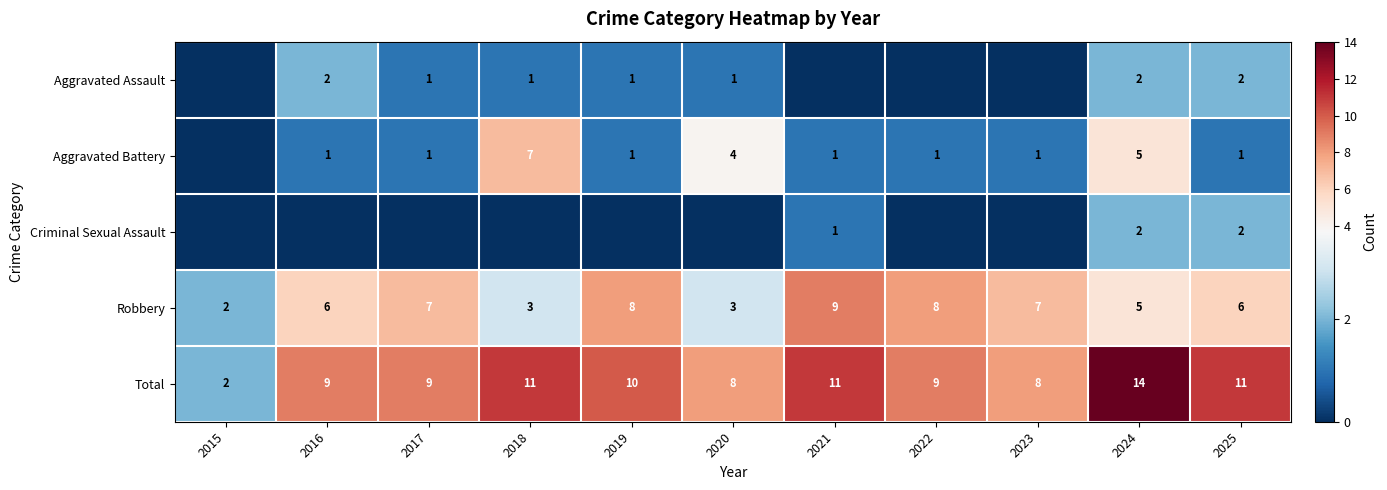

True or false: Robbery has a value of 5 at 2024.

True